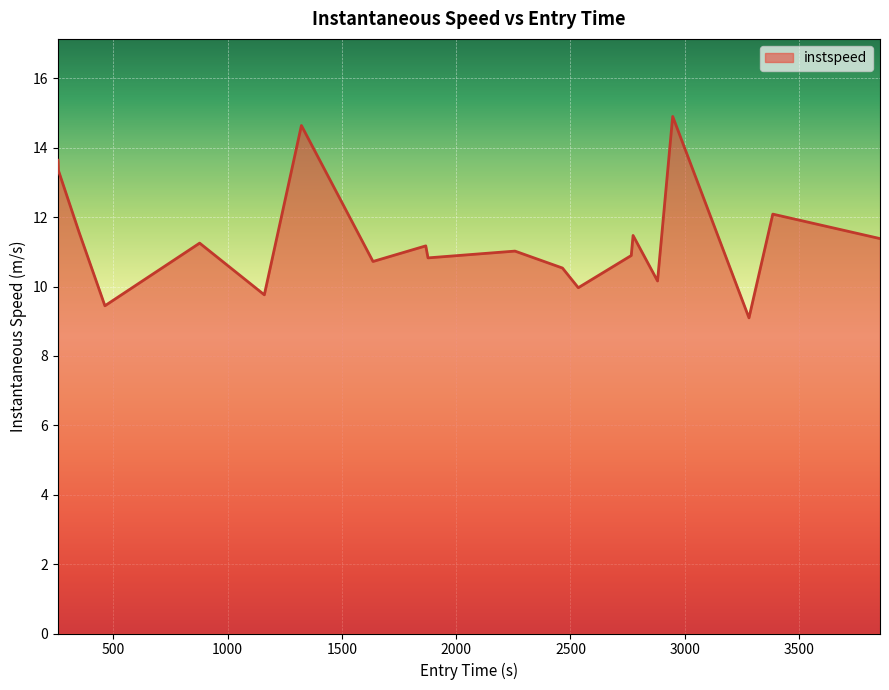

How many lines are shown in the chart?

1